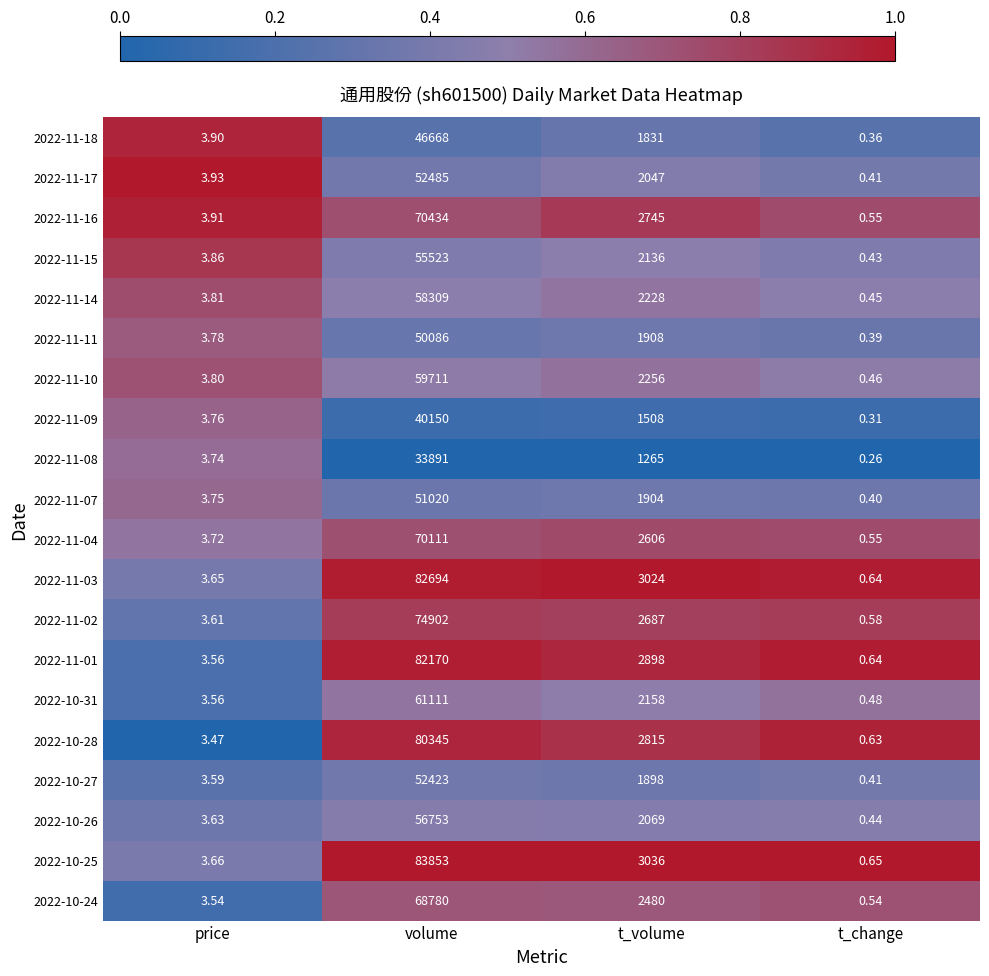

Which label corresponds to the smallest value in the chart?

t_change